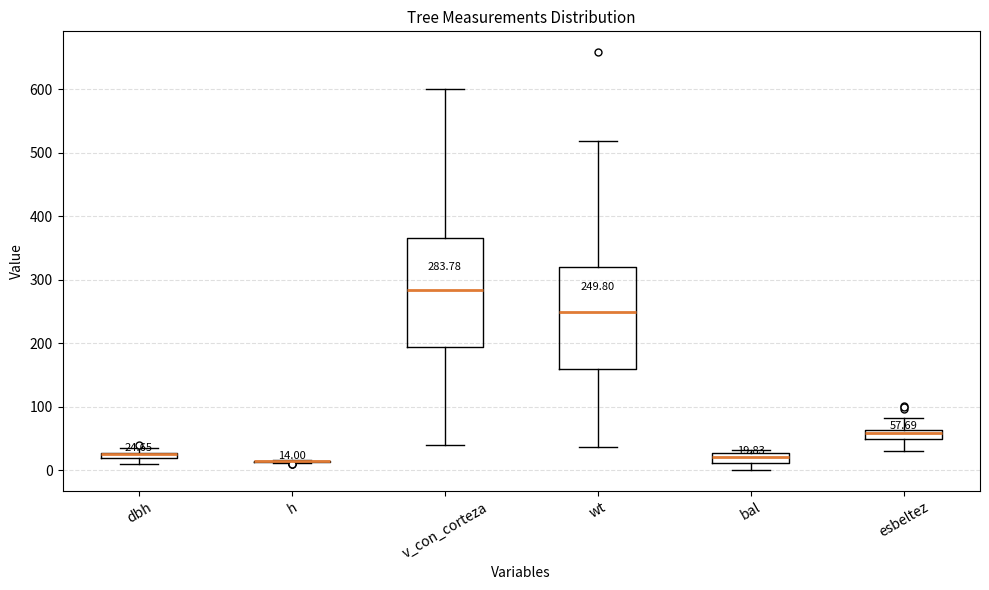

Comparing the boxes themselves (not the whiskers), which one is the tallest?

v_con_corteza